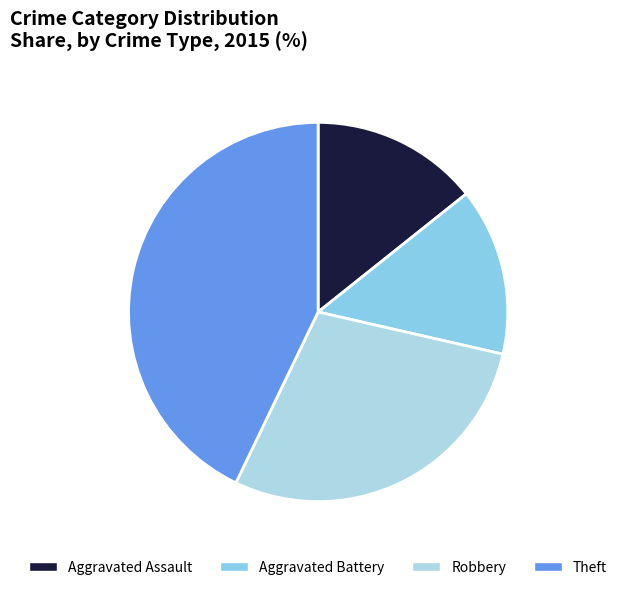

How many slices are in this pie chart?

4